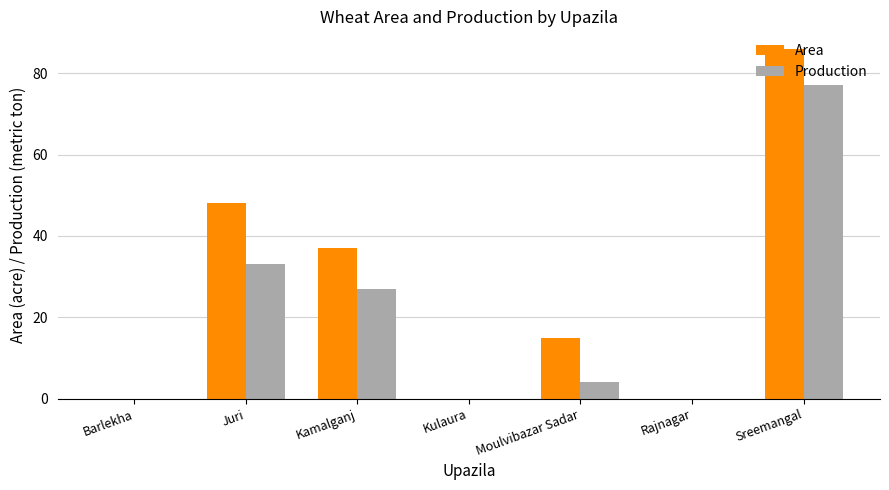

At which label does Area first exceed 15?

Juri